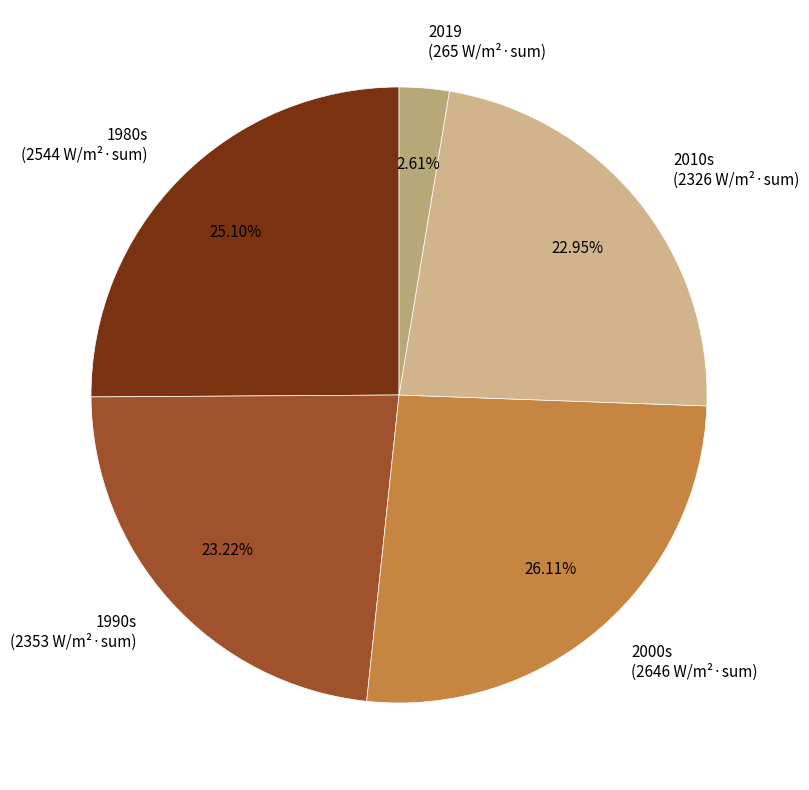

Is 1990s the majority of the pie?

No